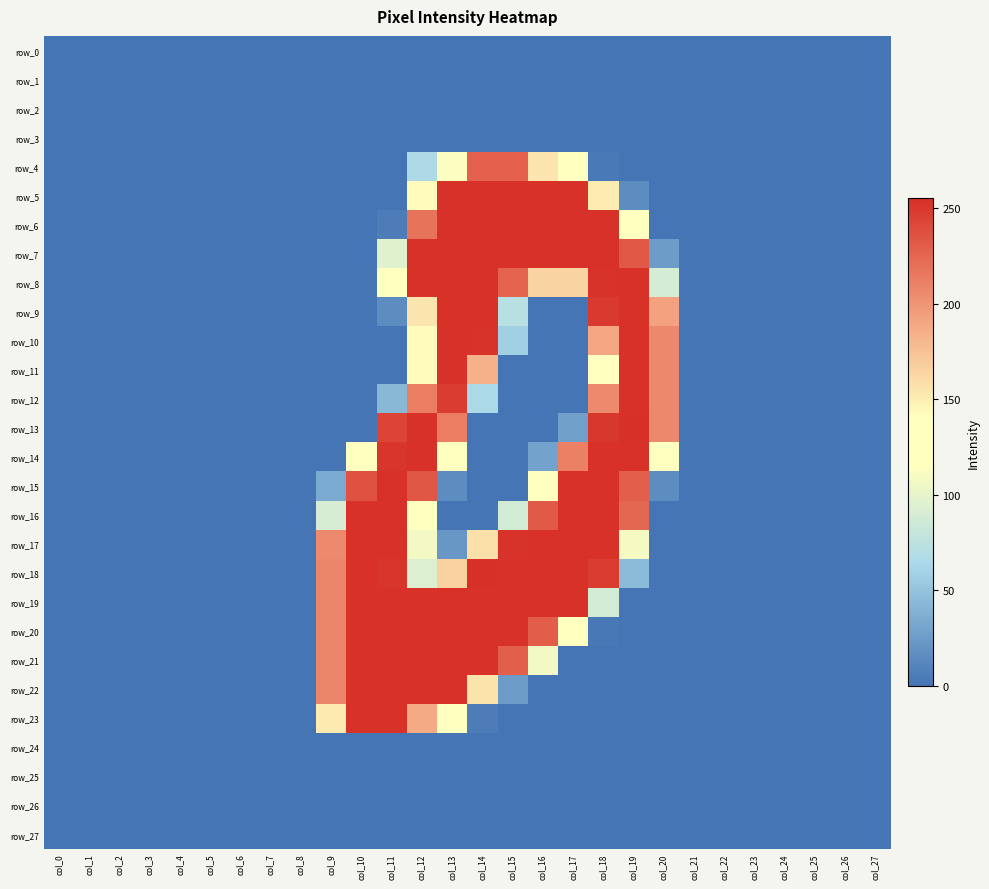

What is the sum of the row_10 values at col_18 and col_25?

191